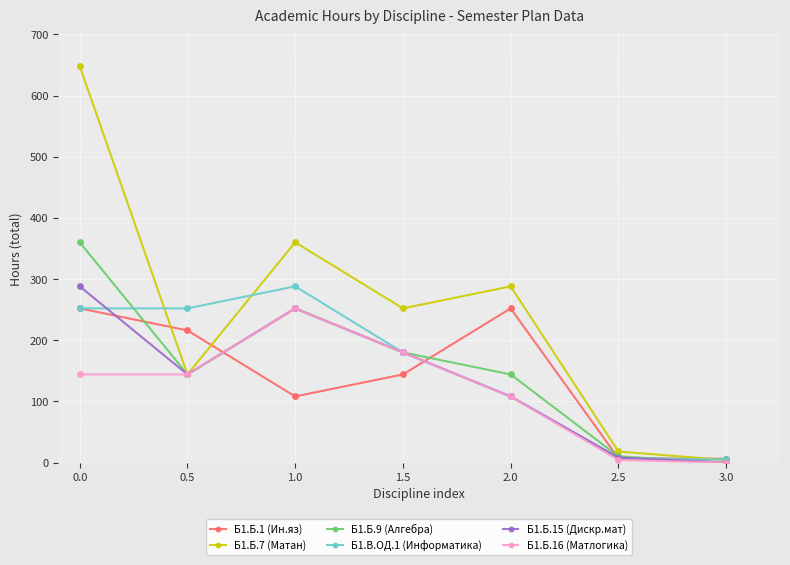

List the labels in order of Б1.Б.7 (Матан) value, largest first.

0.0, 1.0, 2.0, 1.5, 0.5, 2.5, 3.0